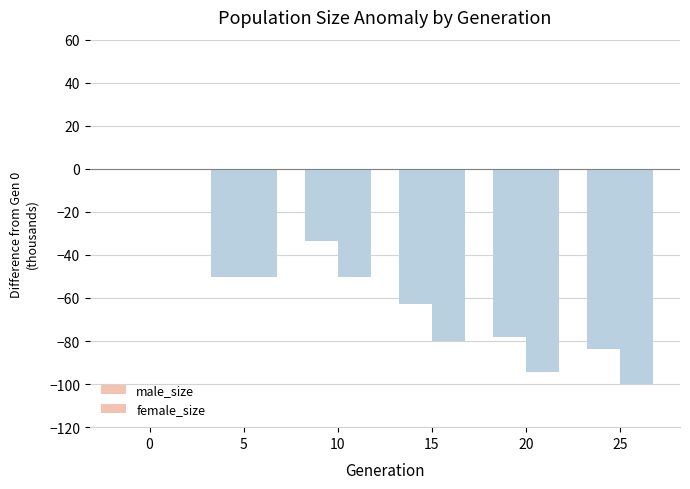

List the series in order of their overall mean, lowest first.

female_size, male_size